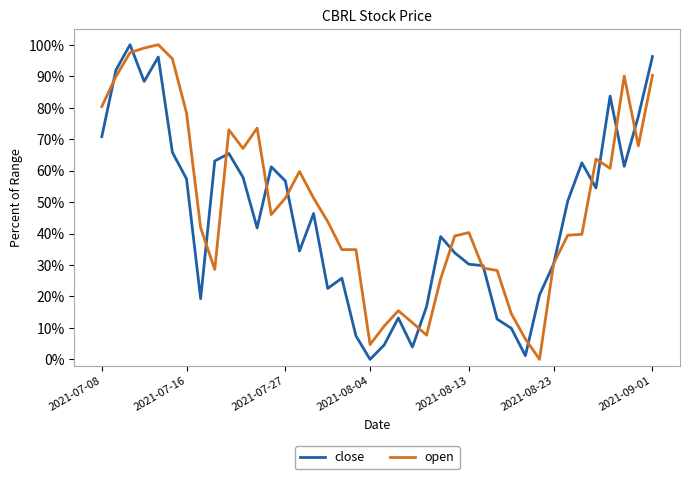

What is the maximum value shown in the chart?

100.0